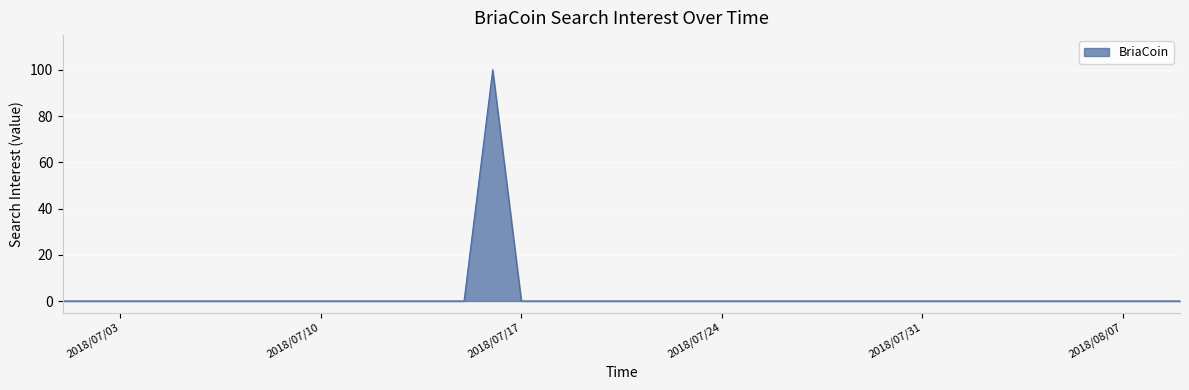

What is the maximum value shown in the chart?

100